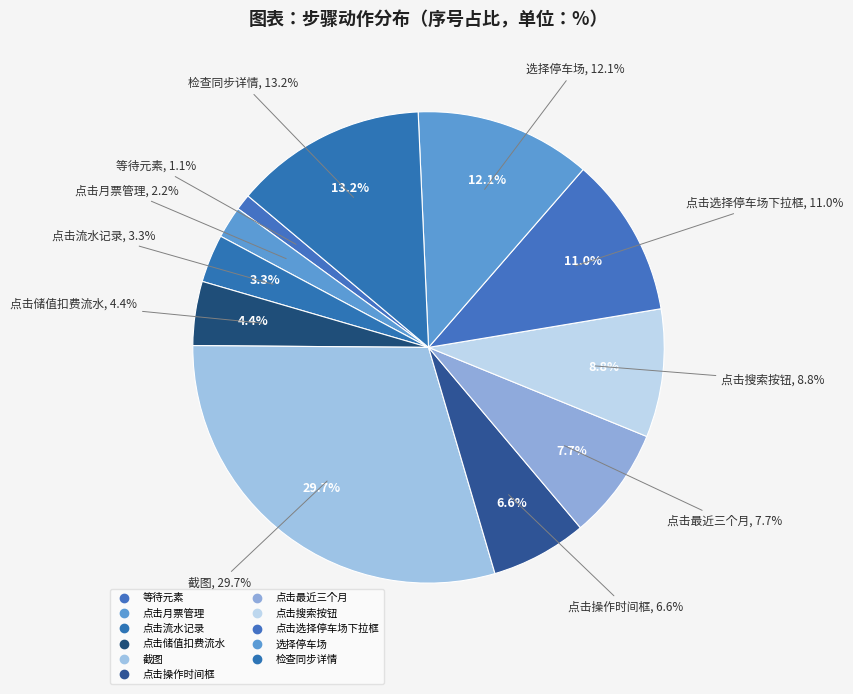

How much of the chart is everything except 点击最近三个月?

92.3%